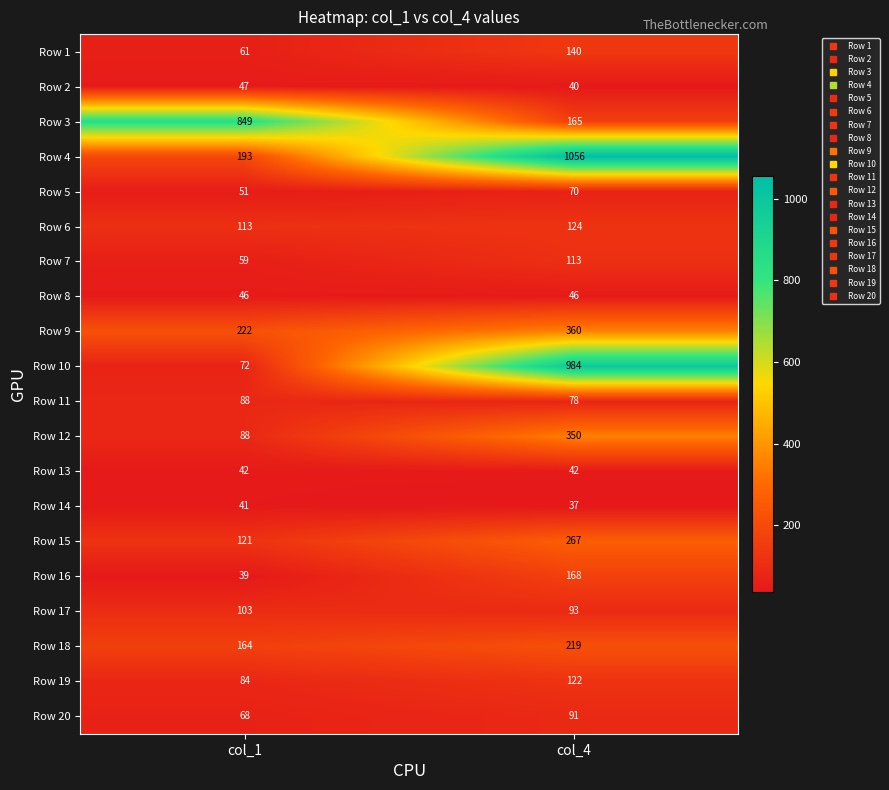

At which category is the sum across all series the highest?

col_4